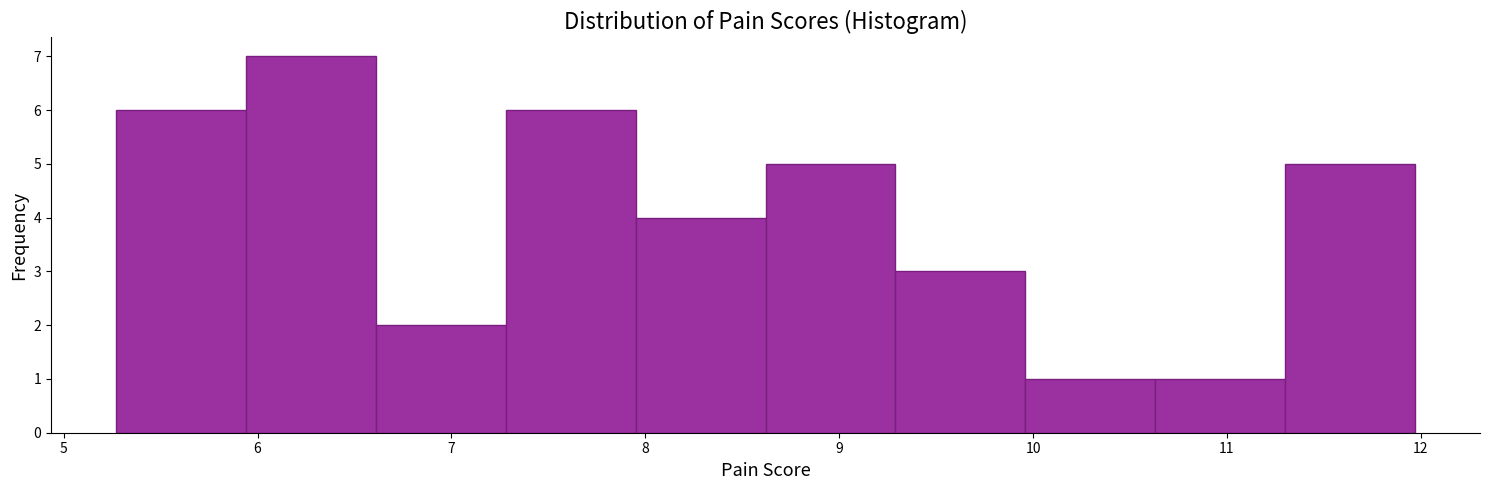

Over which range of the x-axis is the bar tallest?

5.94 to 6.61